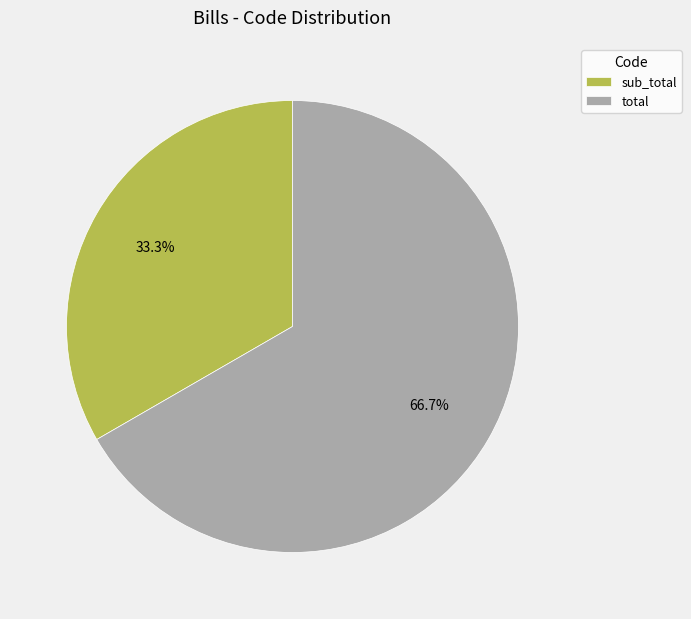

Which has a higher value, sub_total or total?

total